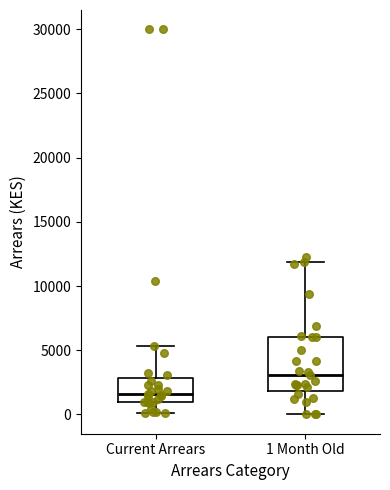

Reading left to right, transcribe this box plot: for each box, give where its median line is, the range the box spans, and where its two whiskers end, as read against the y-axis. The values are not printed on the chart, so give them approximately, as read against the axis.

Current Arrears: median 1500, box 1000 to 3000, whiskers 0 to 5500
1 Month Old: median 3000, box 2000 to 6000, whiskers 0 to 12000